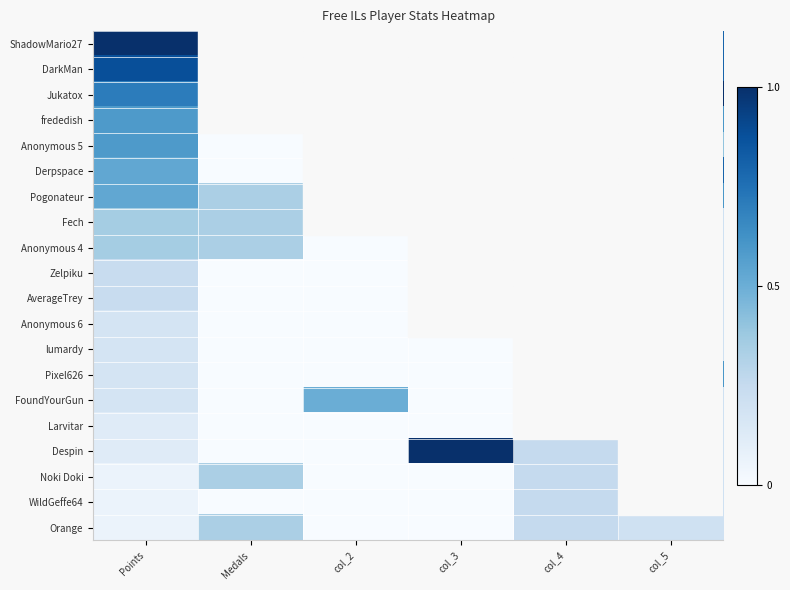

Count the number of data series in this chart.

20